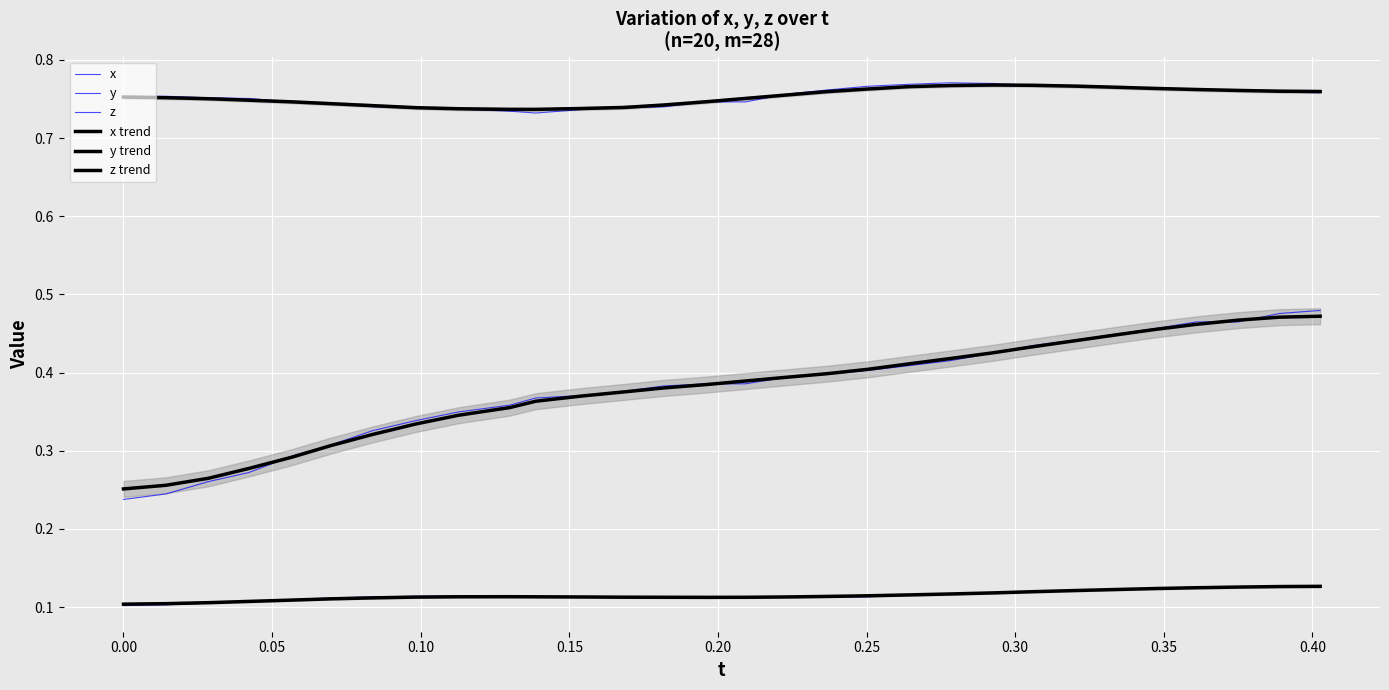

List the series in order of their peak value, highest first.

y, y trend, z, z trend, x, x trend